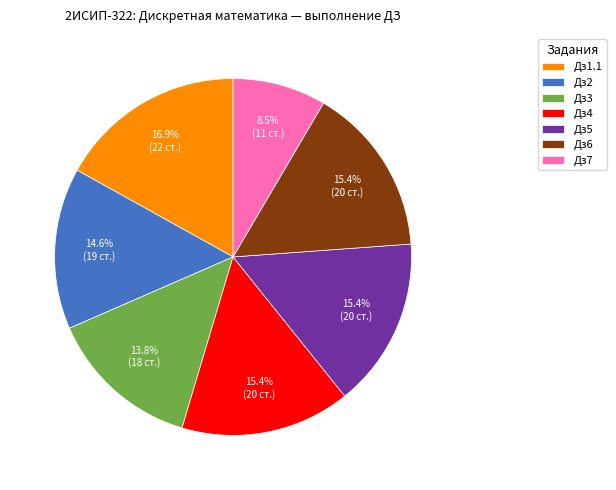

Which category has the biggest portion of the pie?

Дз1.1